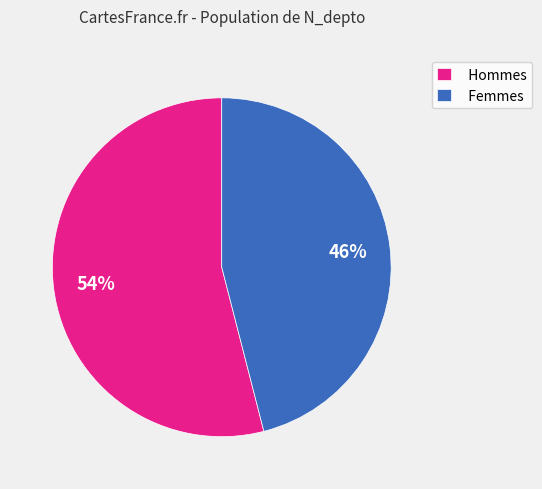

To the nearest percent, what percentage of the pie is Femmes?

46%